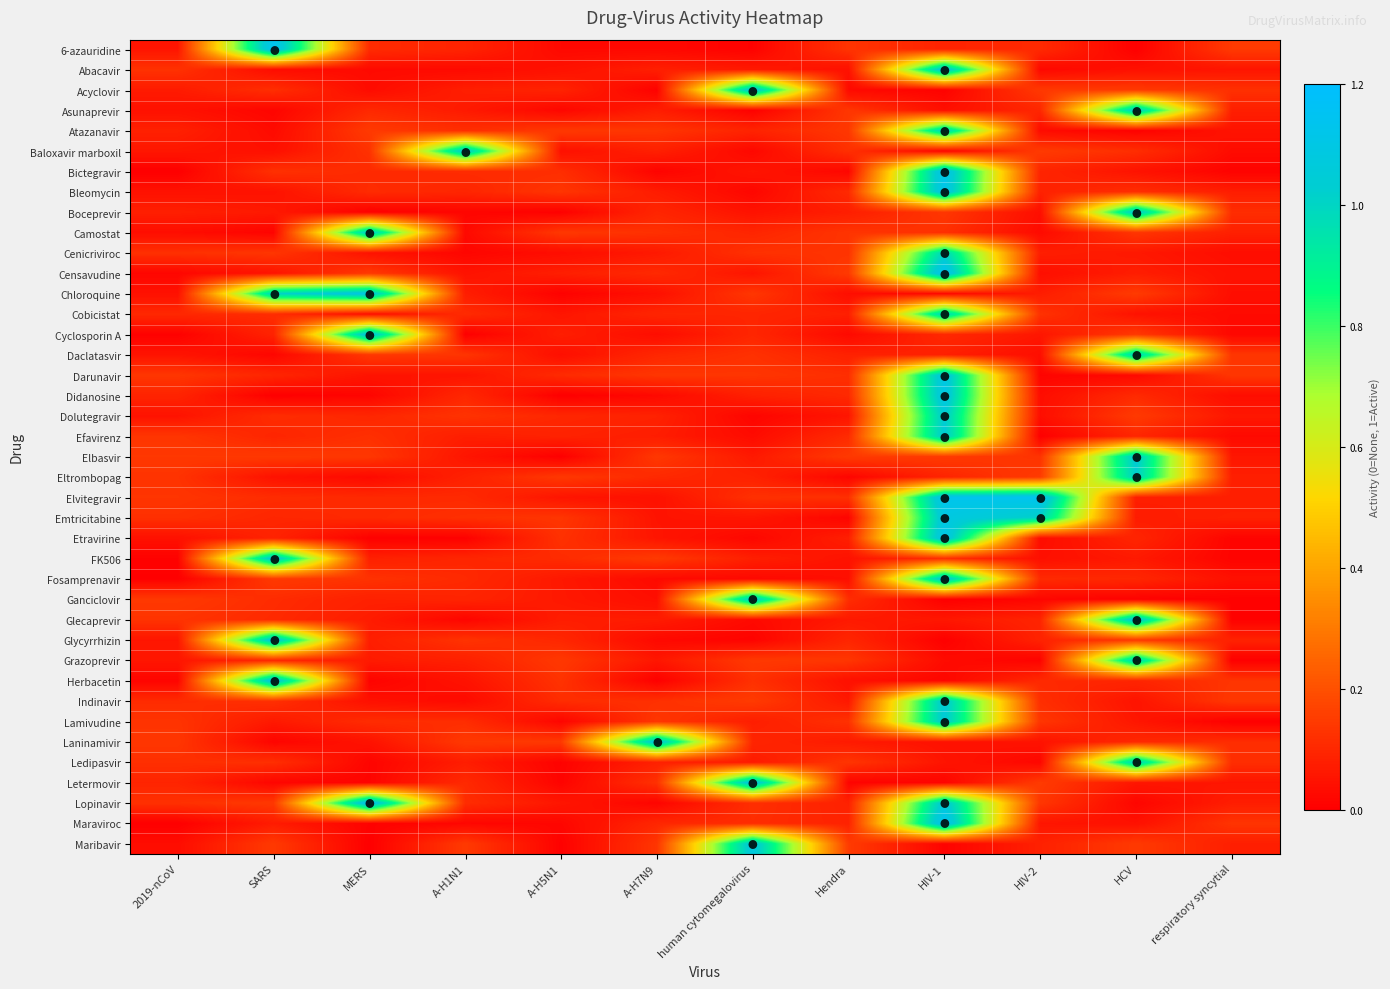

Between HIV-1 and SARS, which is larger?

SARS